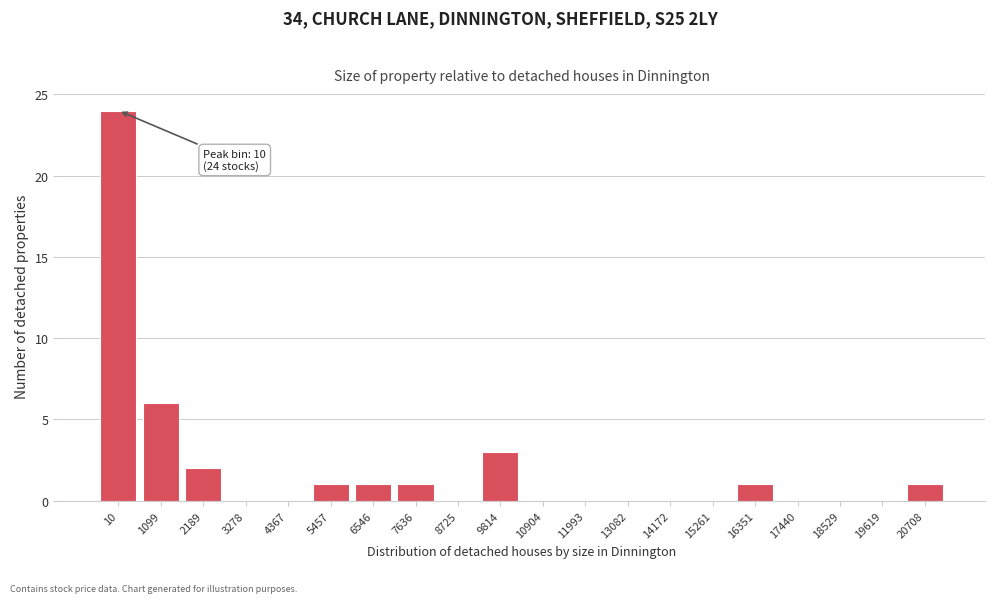

Reading left to right, extract all data points from this chart.

10=24	1099=6	2189=2	3278=0	4367=0	5457=1	6546=1	7636=1	8725=0	9814=3	10904=0	11993=0	13082=0	14172=0	15261=0	16351=1	17440=0	18529=0	19619=0	20708=1